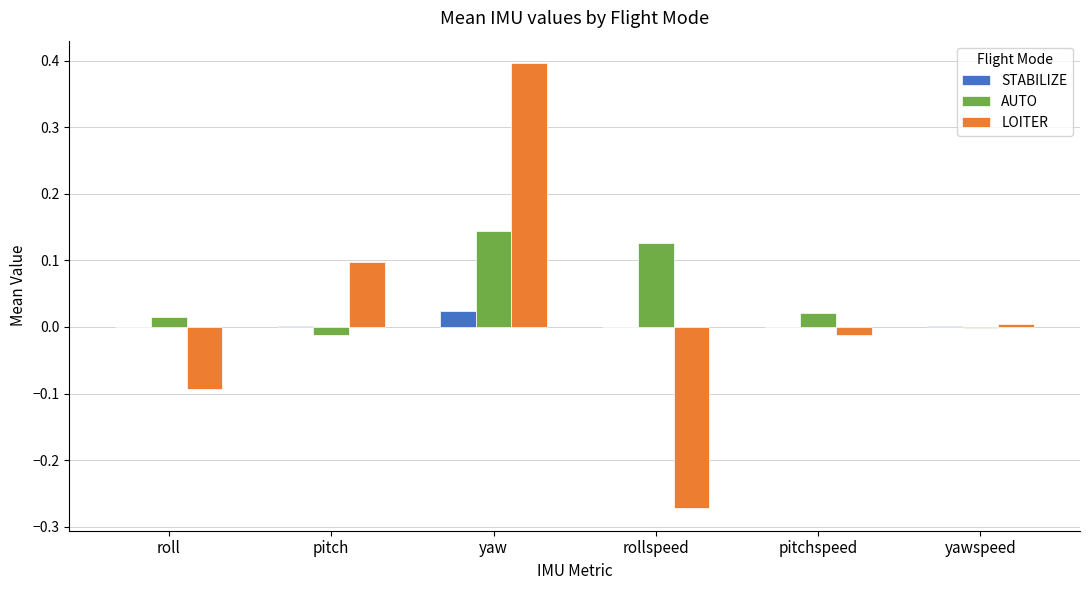

True or false: LOITER has a value of 0.1 at yaw.

False